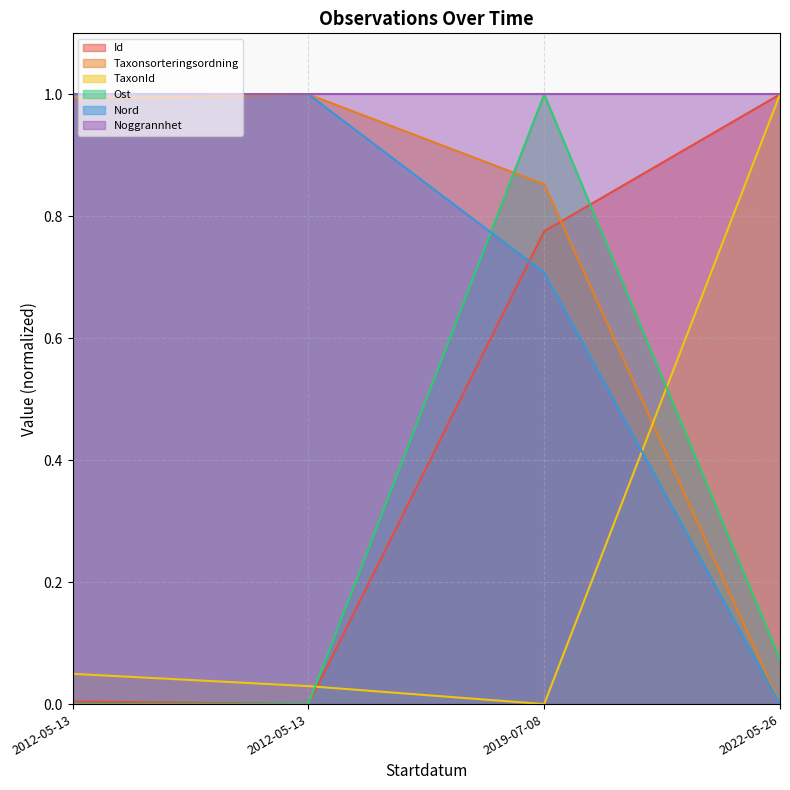

What is the difference between the Id values at 2022-05-26 and 2012-05-13?

1.0